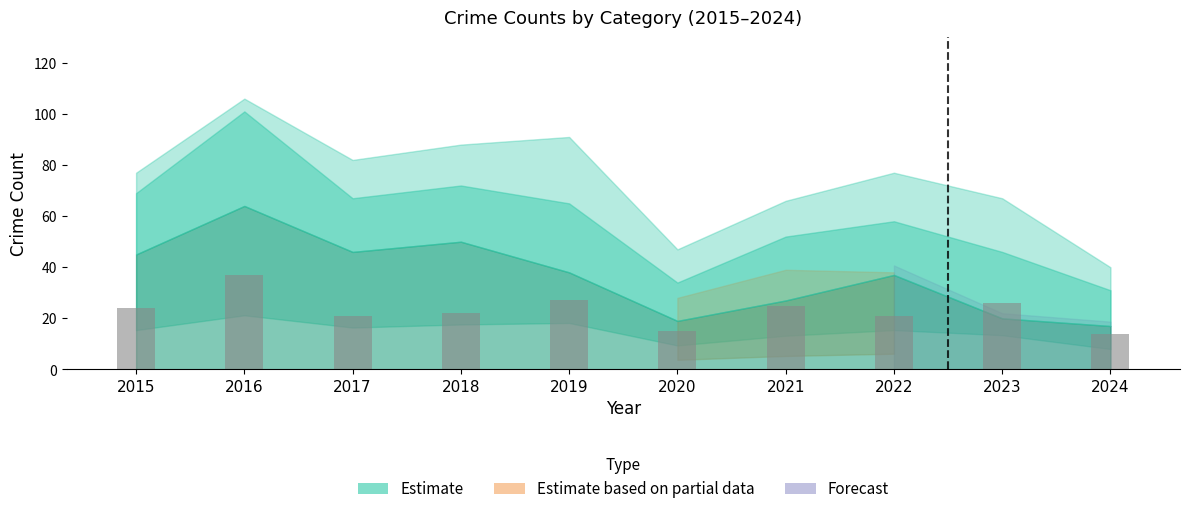

What is the maximum value shown in the chart?

37